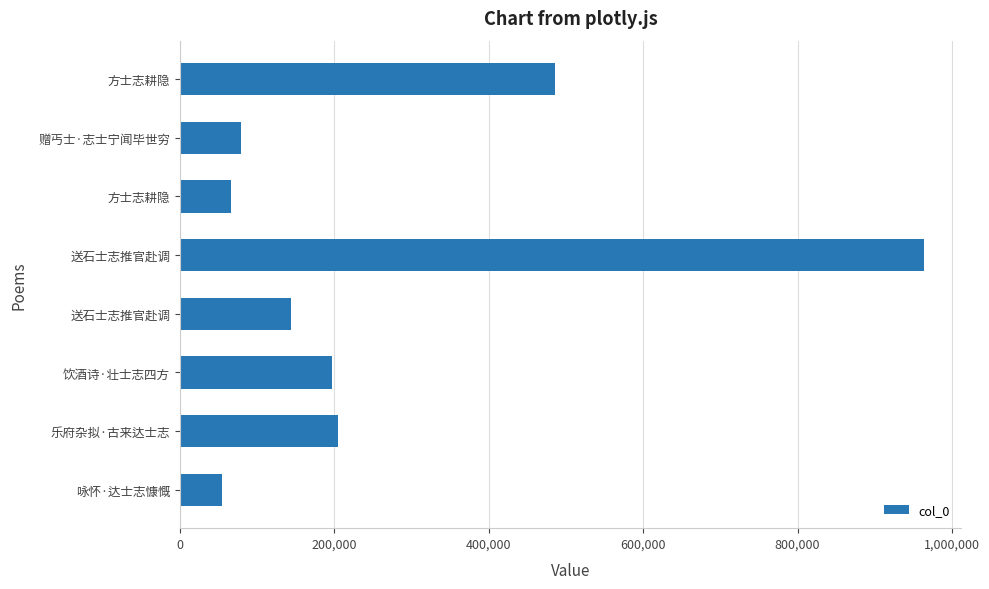

How many bars are there in total?

8